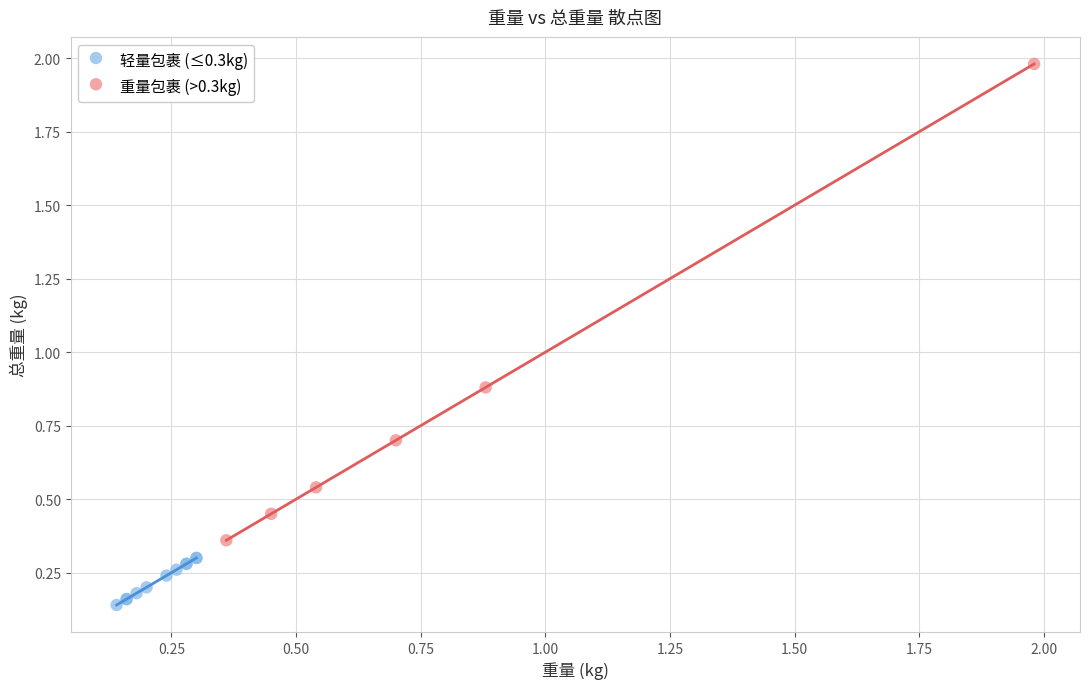

Which series contains the lowest Y value?

轻量包裹 (≤0.3kg)